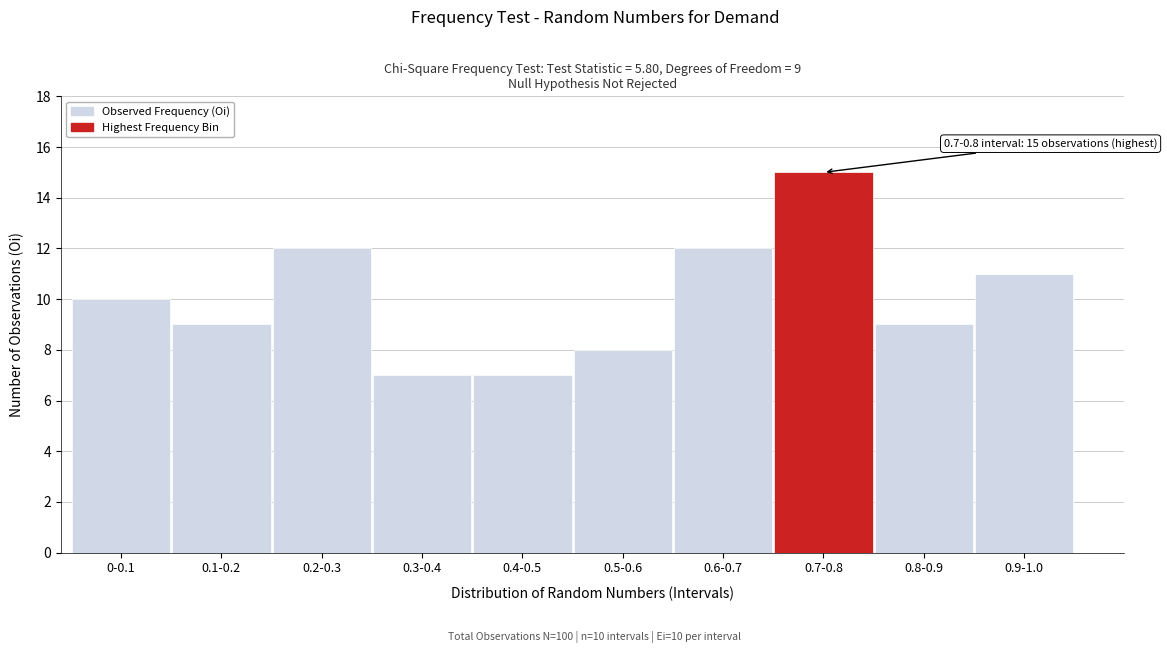

Reading left to right, what are all the values shown in this chart?

0-0.1=10	0.1-0.2=9	0.2-0.3=12	0.3-0.4=7	0.4-0.5=7	0.5-0.6=8	0.6-0.7=12	0.7-0.8=15	0.8-0.9=9	0.9-1.0=11